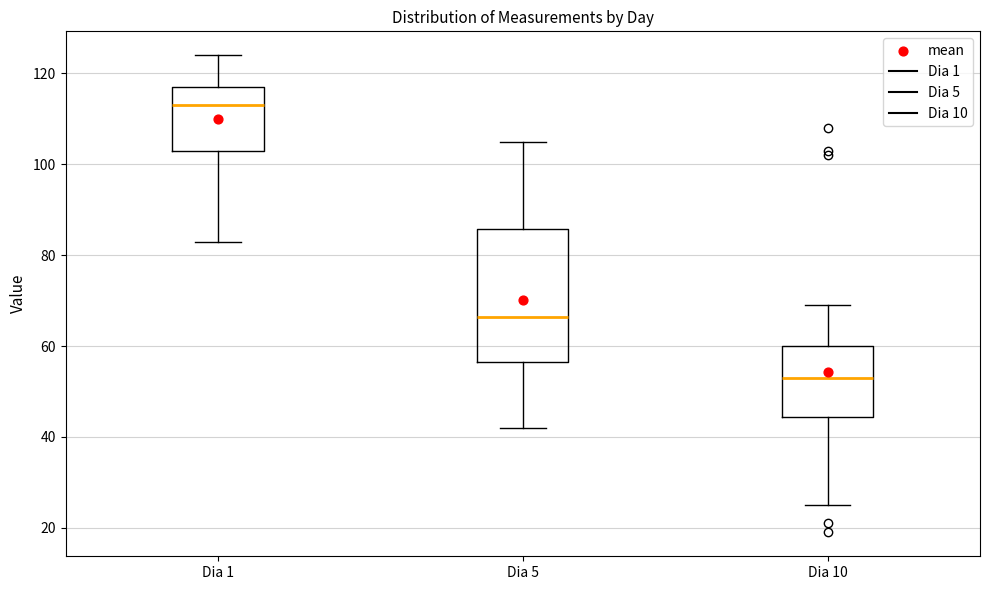

Which box's median line is the highest?

Dia 1